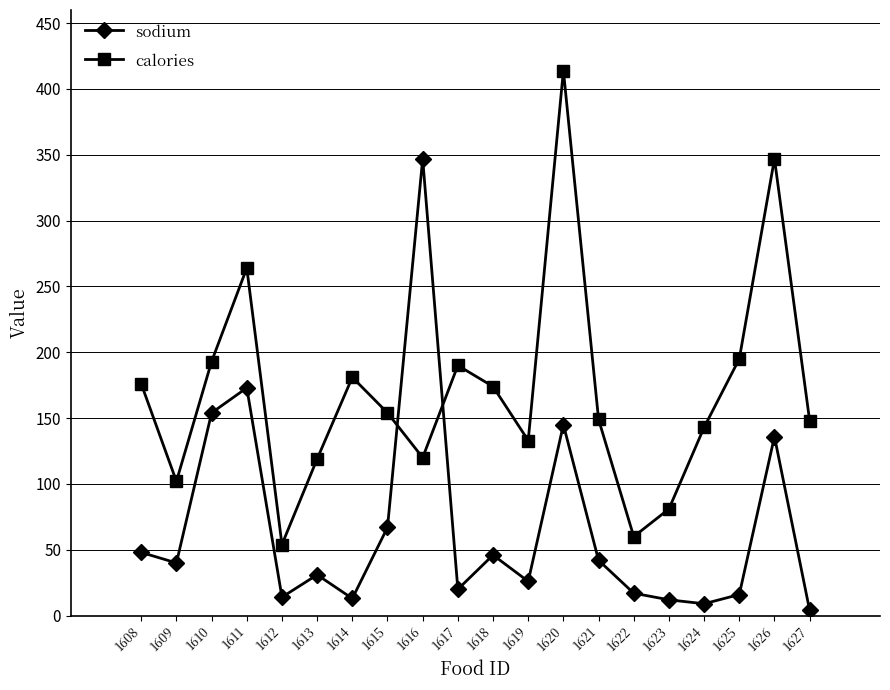

What is the difference between the sodium values at 1615 and 1627?

63